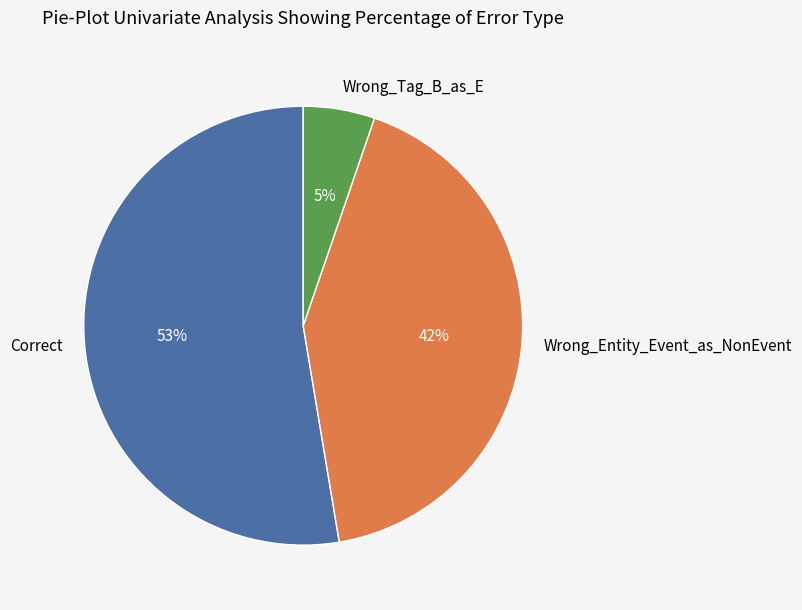

The Wrong_Tag_B_as_E slice represents 5% of the pie. True or false?

True